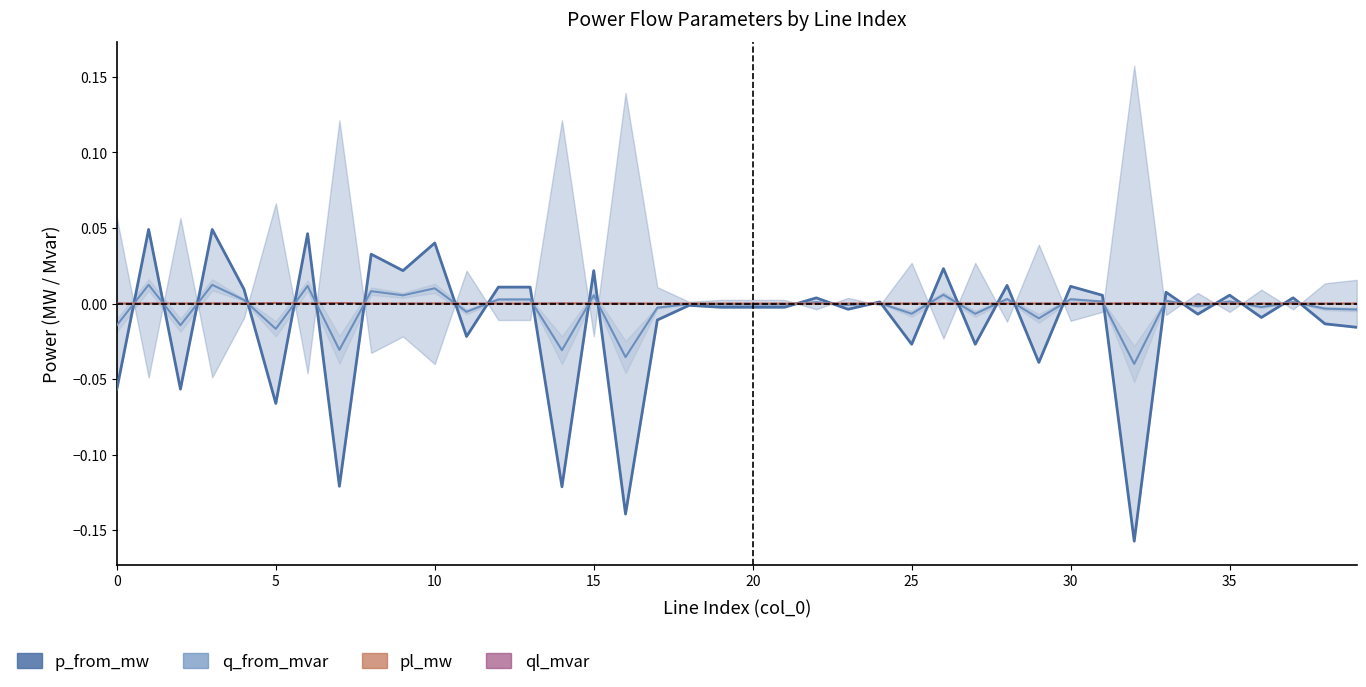

How many data points does each series have?

40